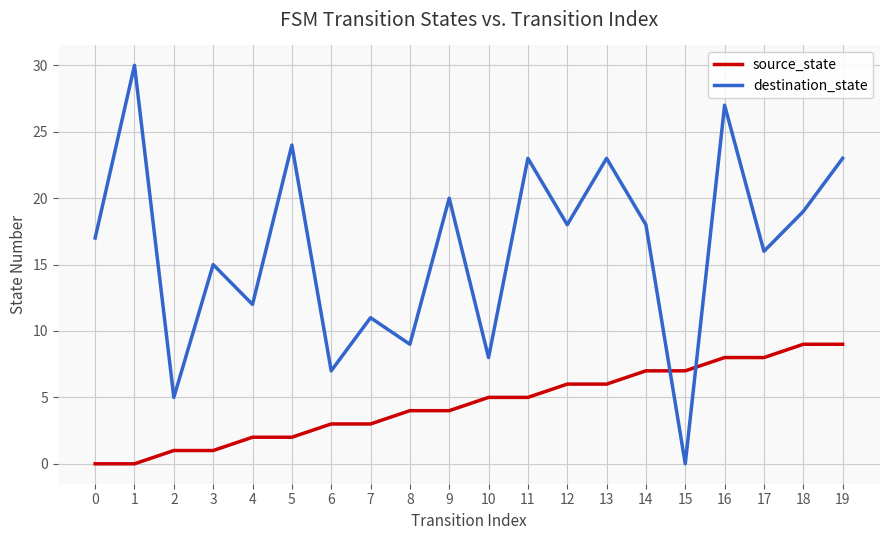

After their last crossing, which series has the higher values: destination_state or source_state?

destination_state